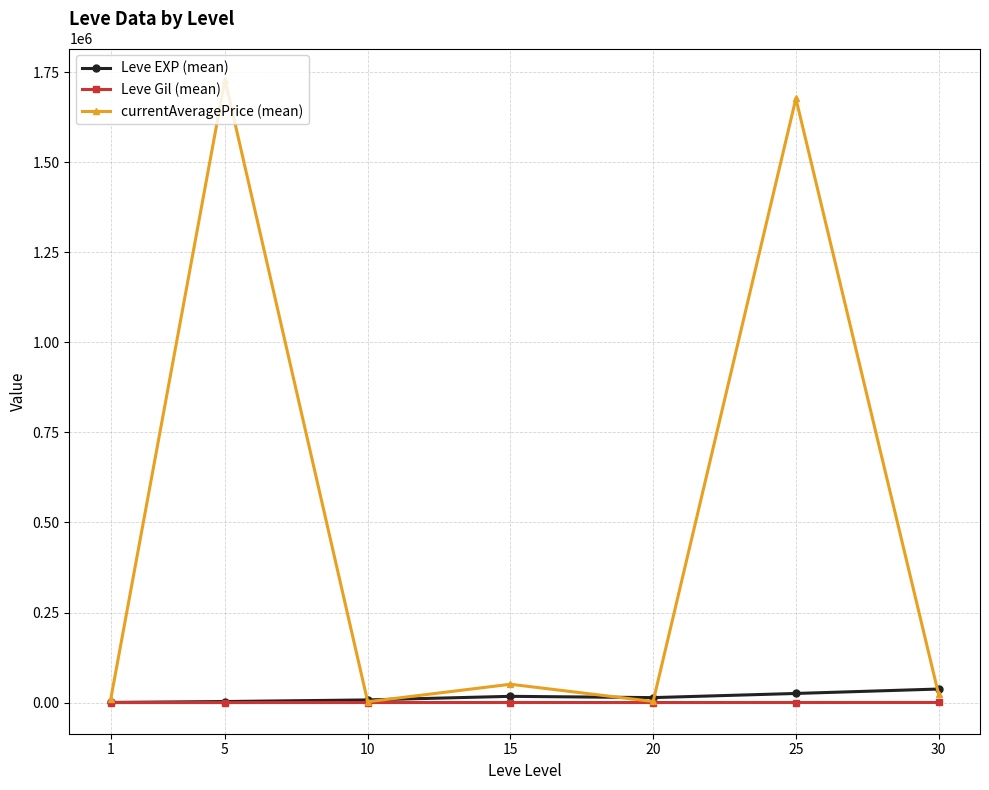

Does the chart display data point markers on the line(s)?

Yes